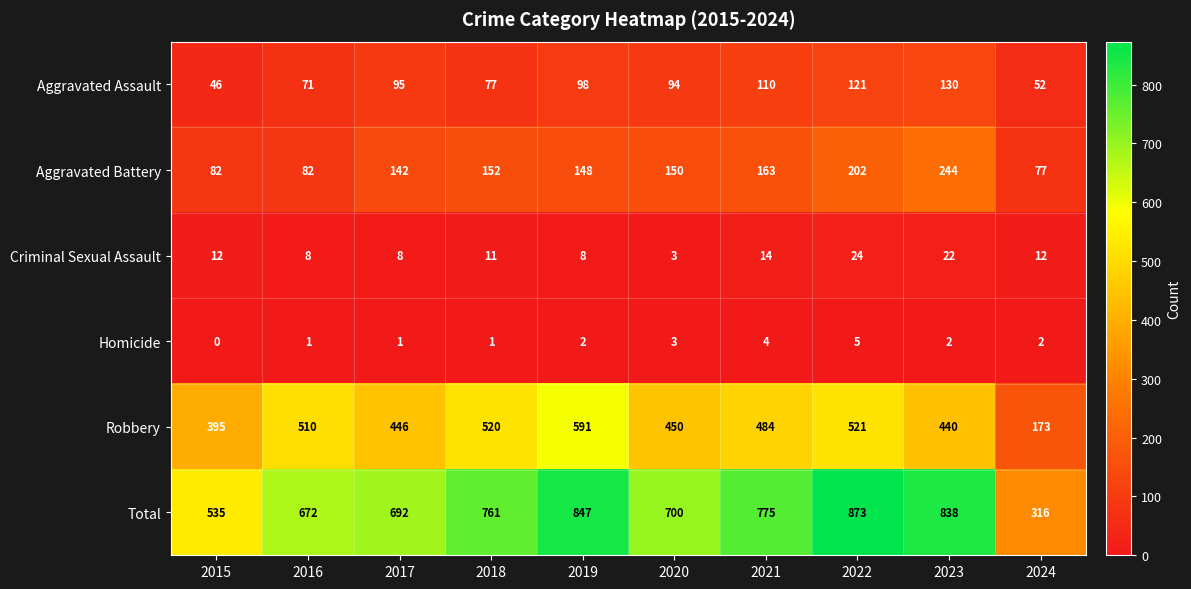

How many series are shown in this chart?

6